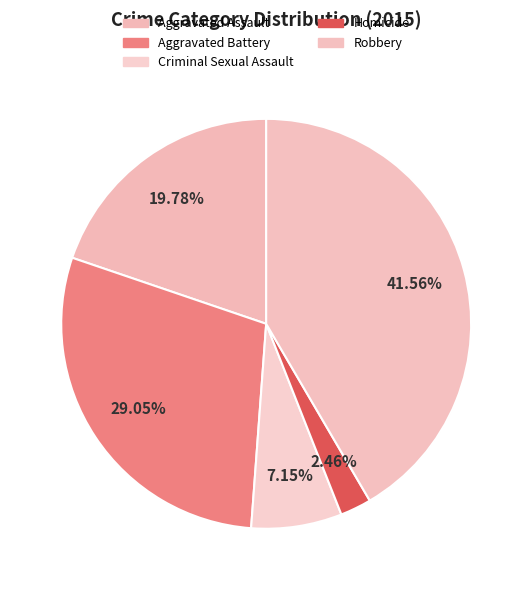

Count the number of slices in the pie.

5